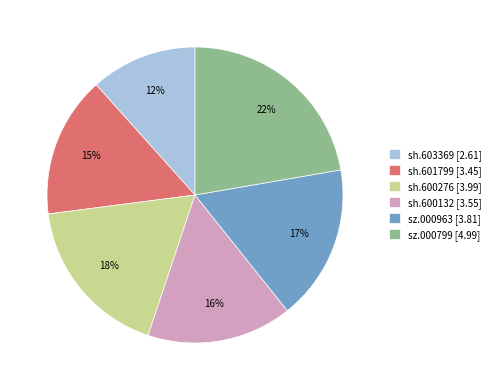

Is the sum of sh.601799 [3.45] and sh.600132 [3.55] greater than half?

No